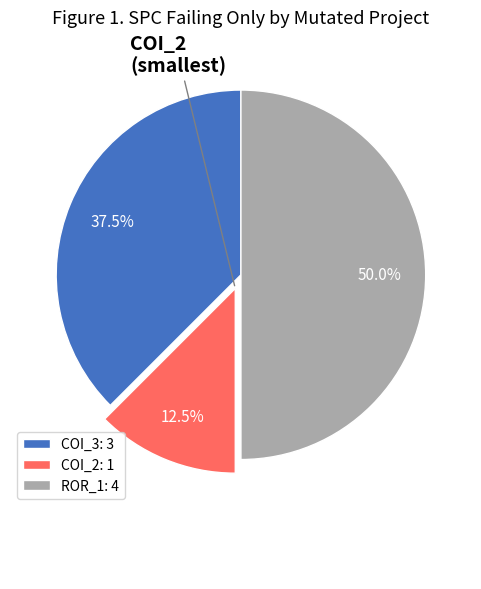

Combined, what portion of the pie is COI_2: 1 and ROR_1: 4?

62.5%